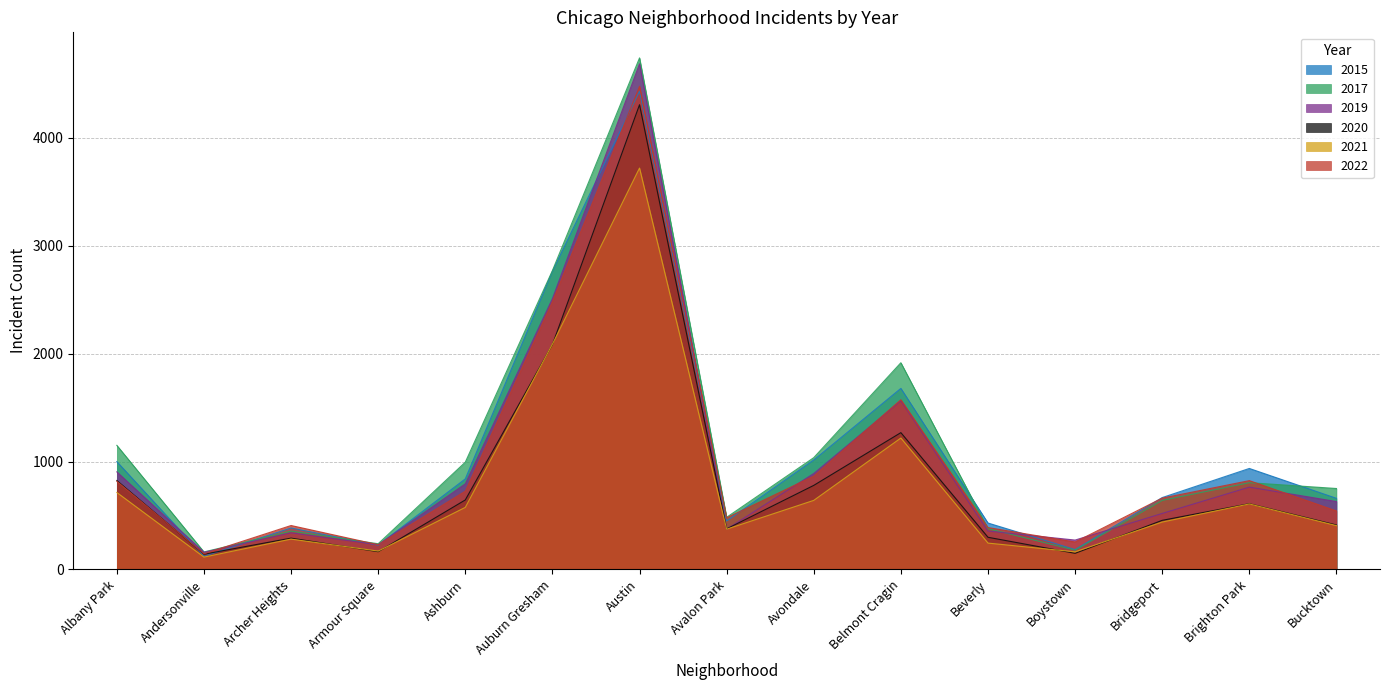

True or false: 2021 and 2015 cross at least once.

False